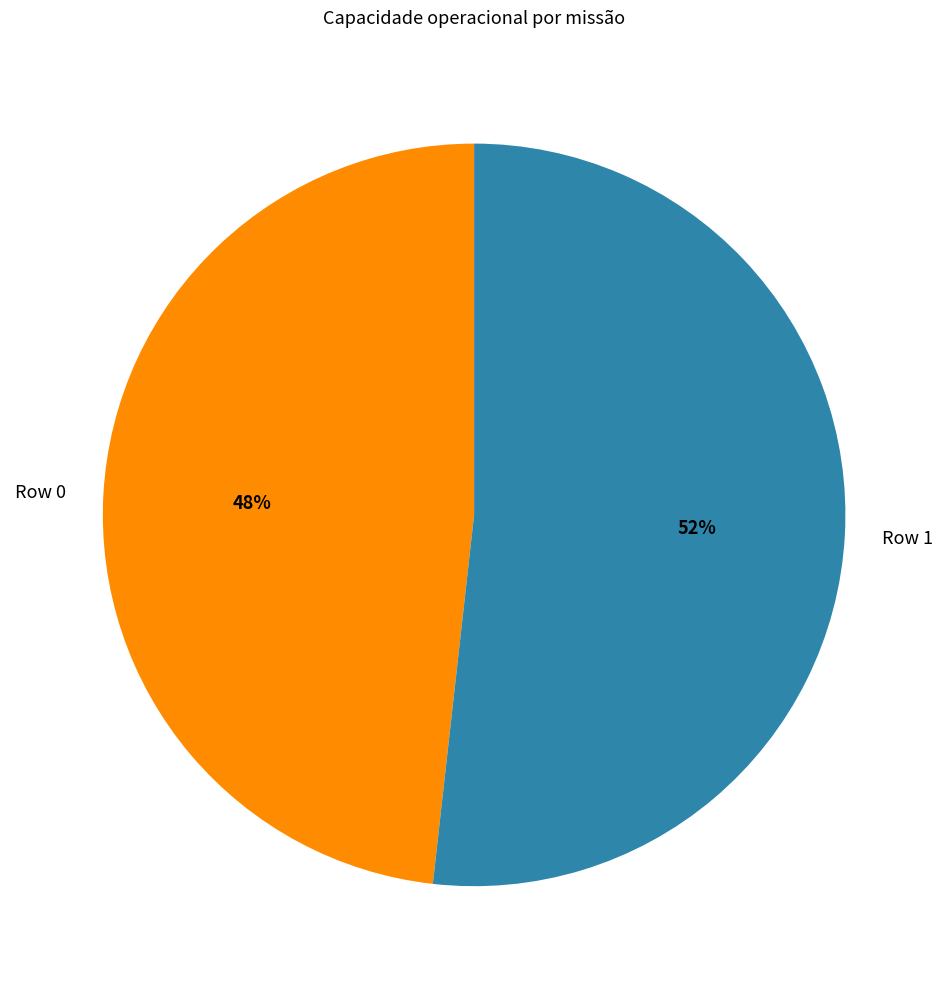

Count the number of slices in the pie.

2